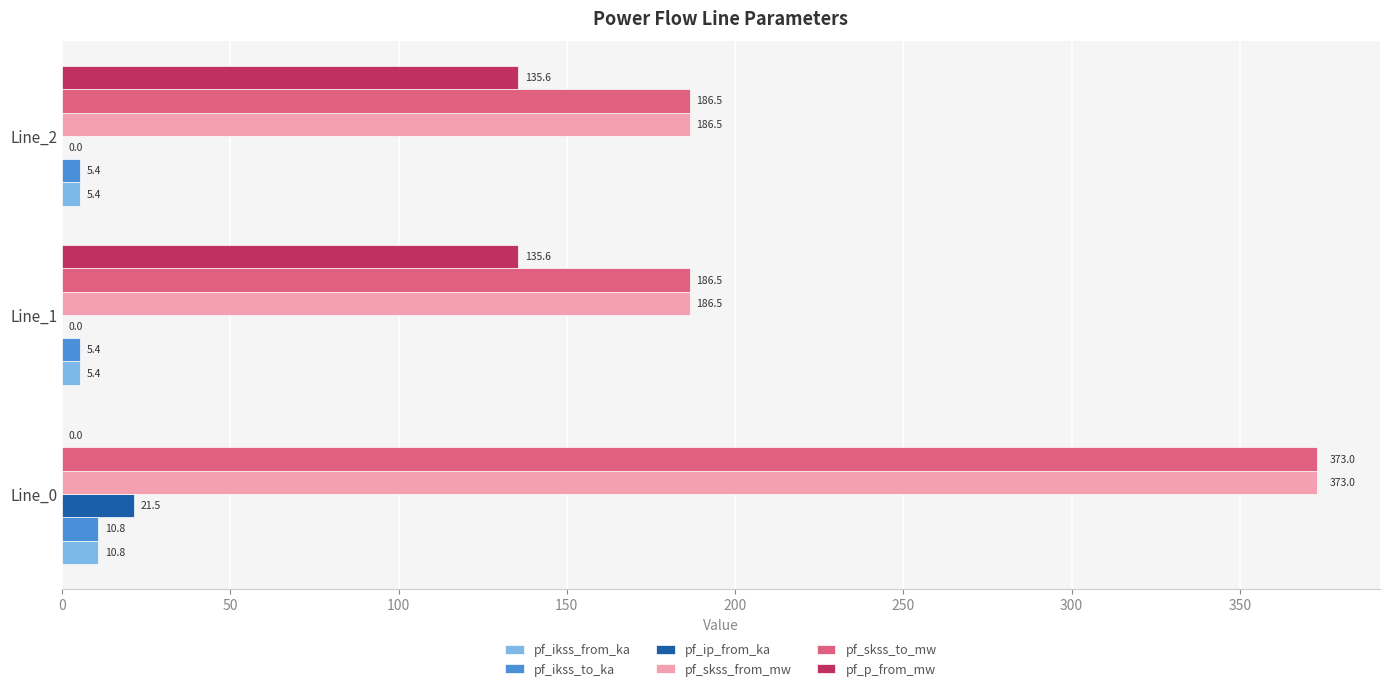

What is the sum of the pf_skss_from_mw values at Line_2 and Line_1?

373.0